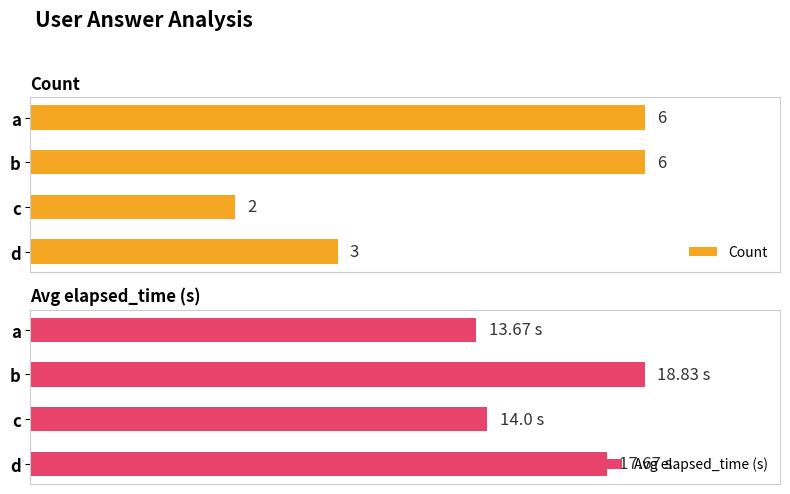

How many series are shown in this chart?

2